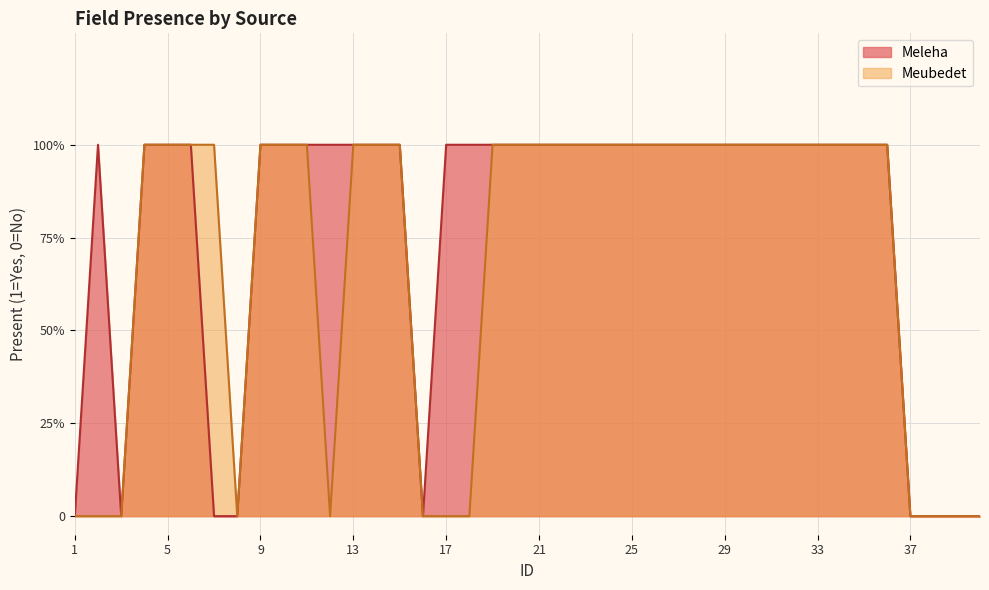

Count the number of categories in the chart.

40